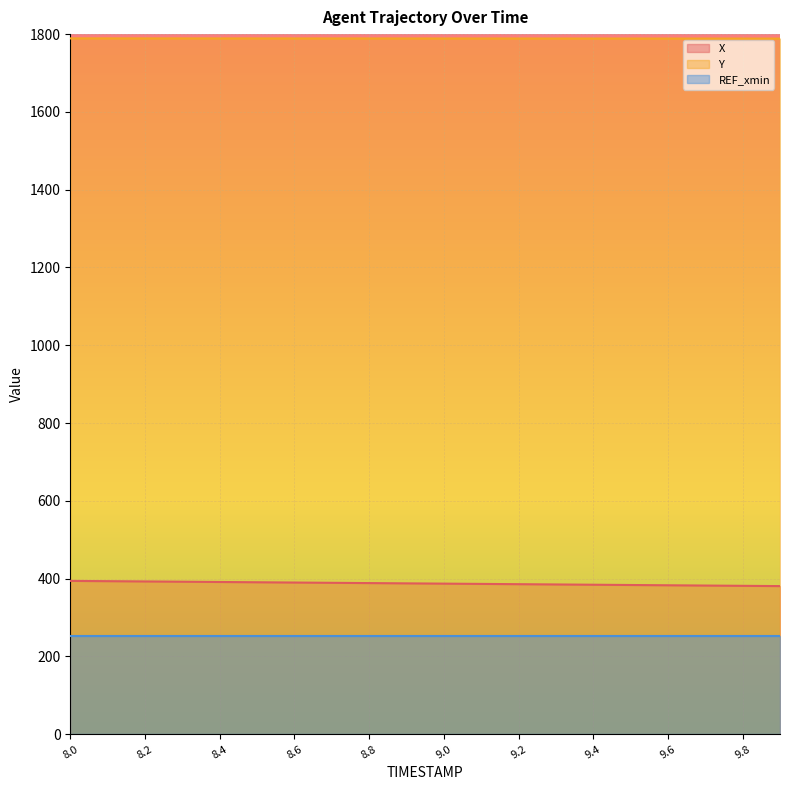

Rank the series by their maximum value, from lowest to highest.

REF_xmin, X, Y